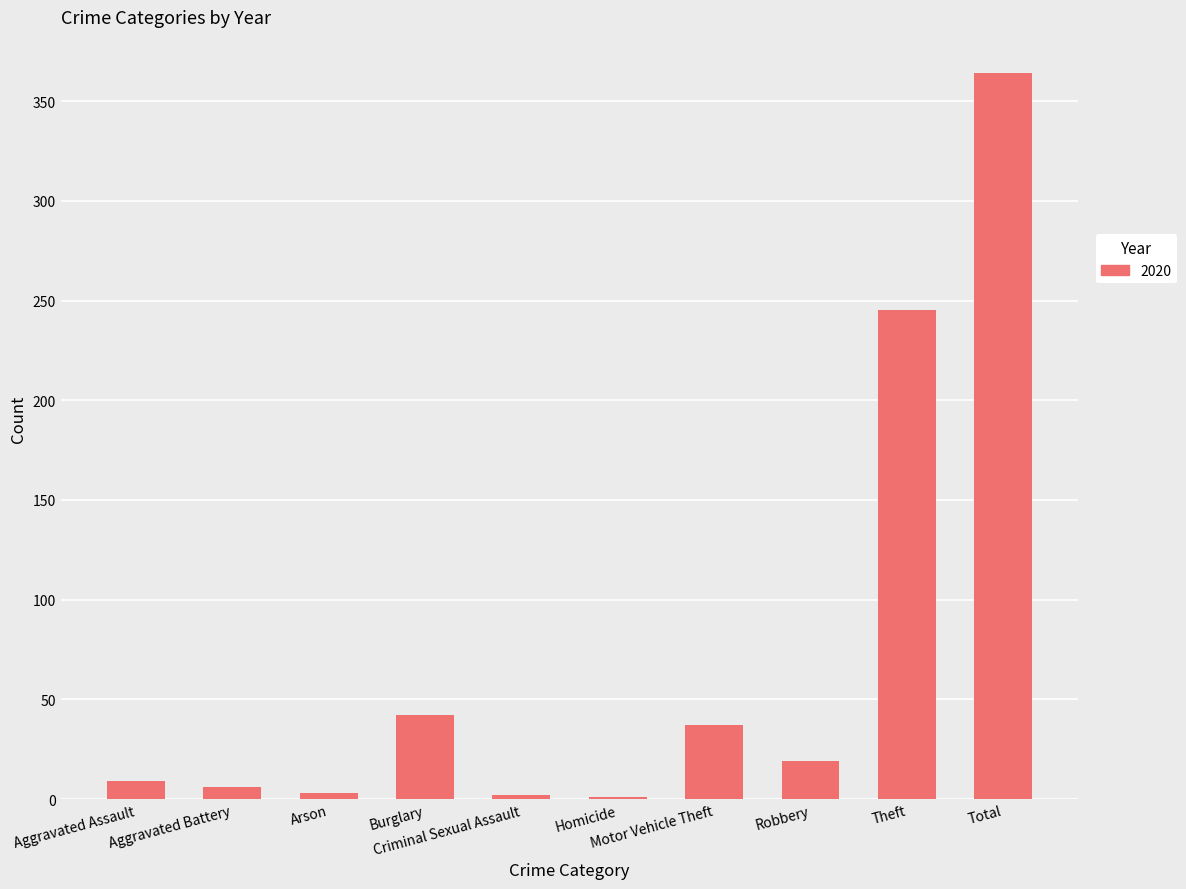

What is the sum of all values?

728